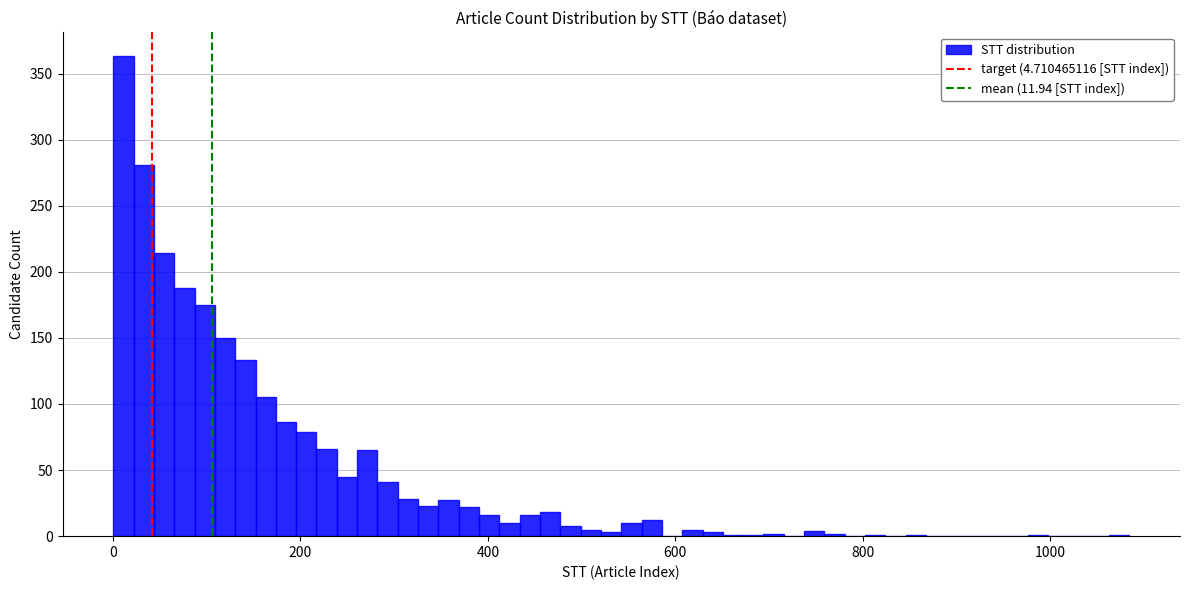

Around what value on the x-axis is the tallest bar? Give the approximate position of its centre, as read against the axis.

20